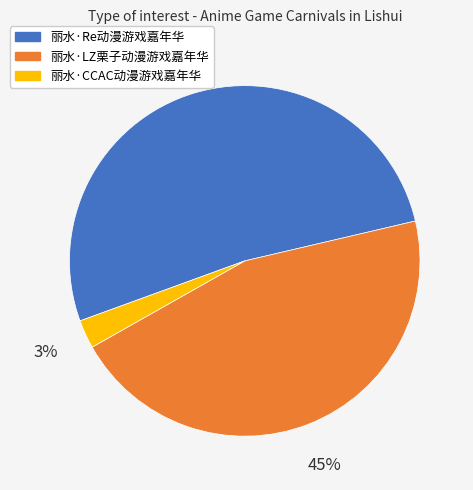

Which has a higher value, 丽水·Re动漫游戏嘉年华 or 丽水·LZ栗子动漫游戏嘉年华?

丽水·Re动漫游戏嘉年华